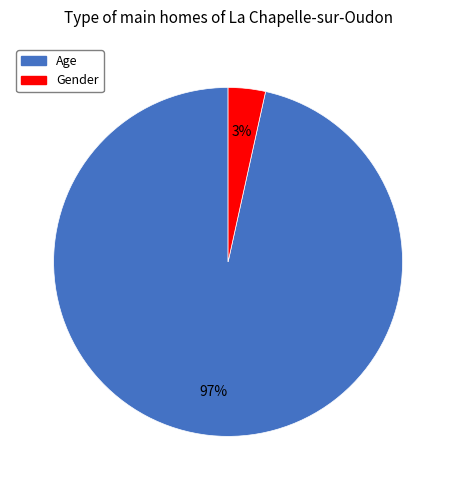

How many slices are in this pie chart?

2